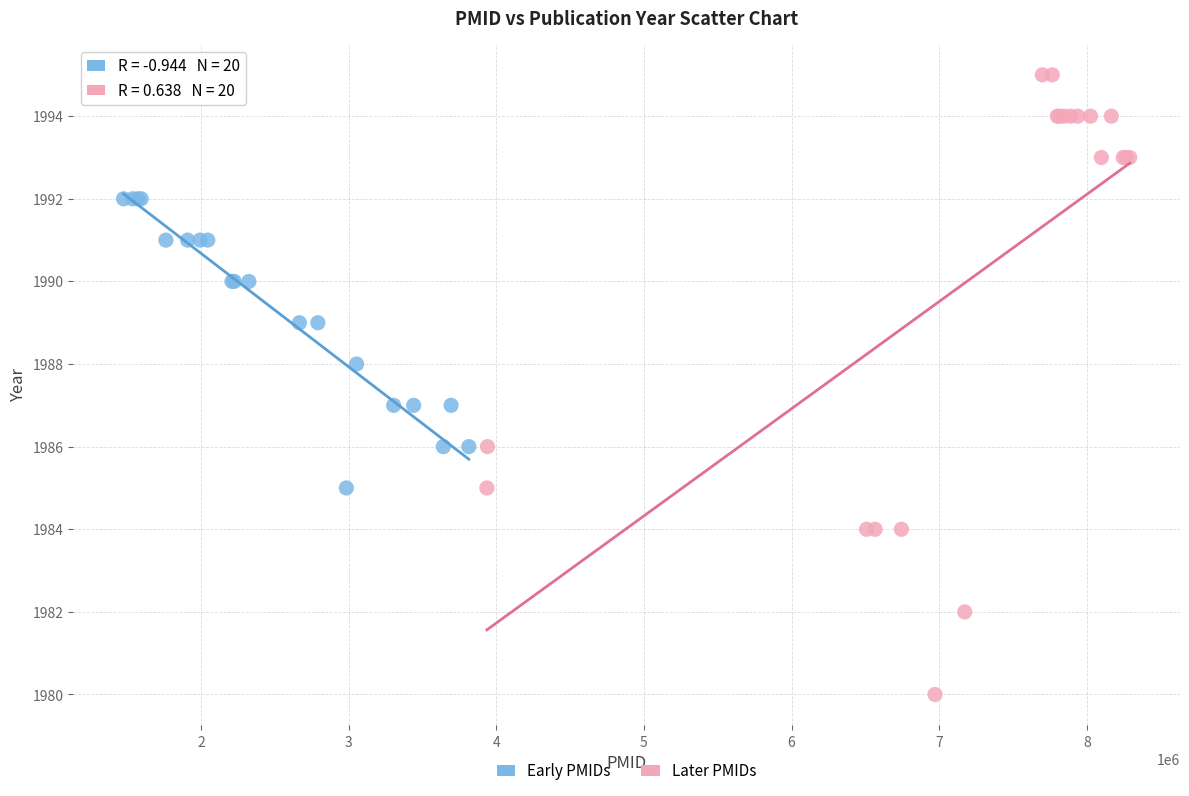

Which series reaches the minimum Y coordinate?

Later PMIDs